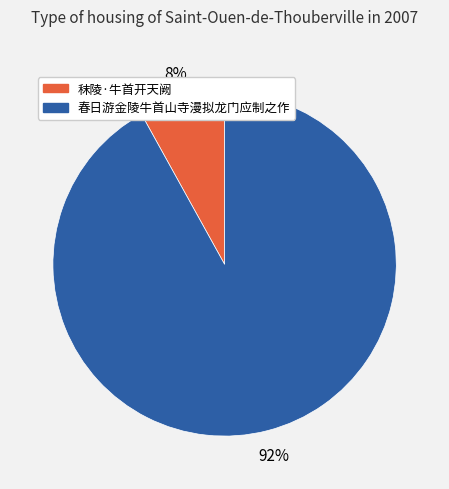

What is the largest slice in the pie chart?

春日游金陵牛首山寺漫拟龙门应制之作